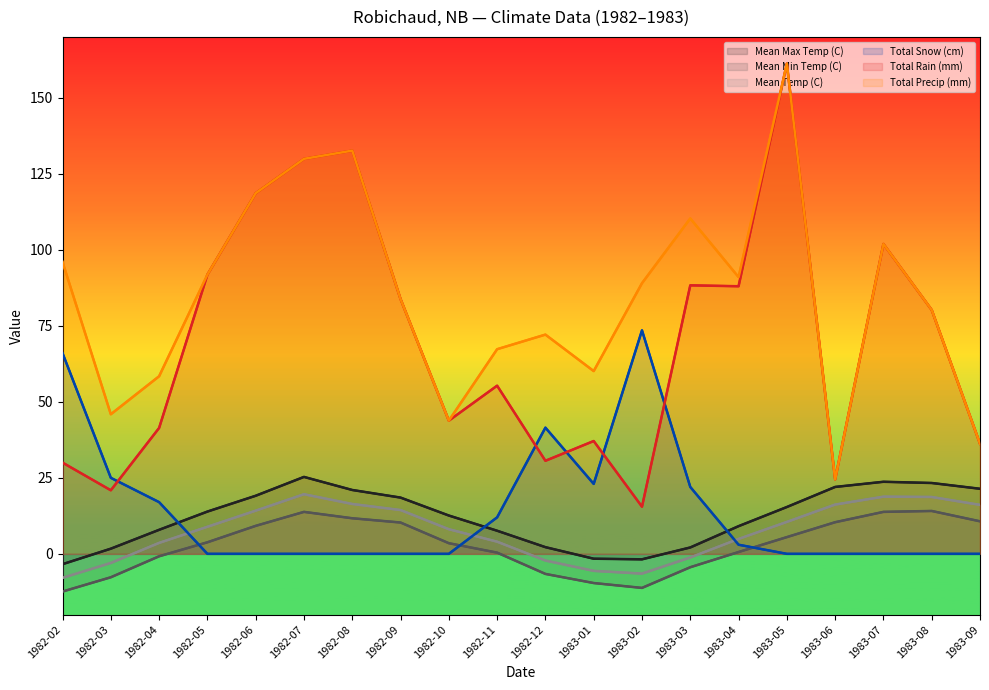

What position from the right is 1983-09?

1